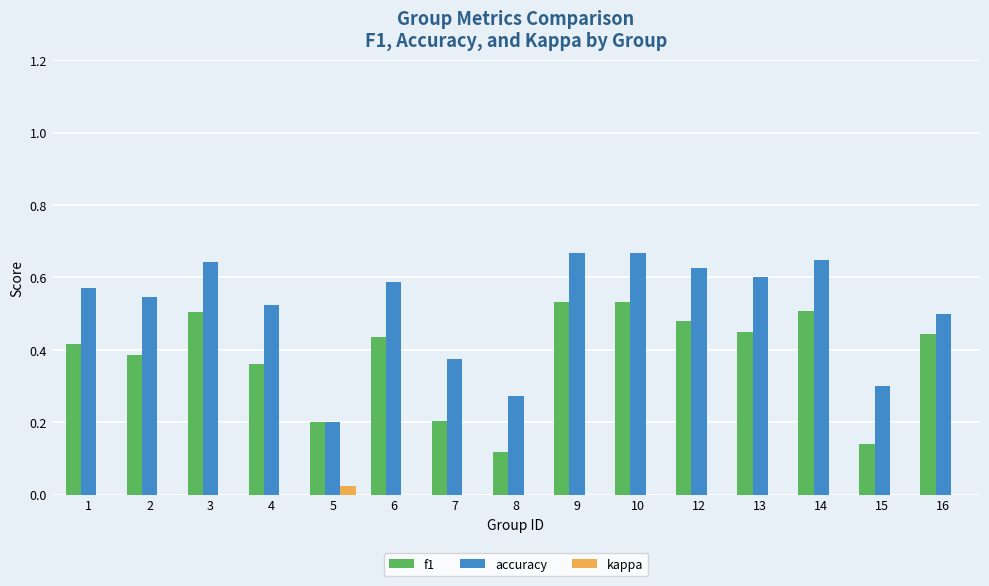

List the labels in order of accuracy value, smallest first.

5, 8, 15, 7, 16, 4, 2, 1, 6, 13, 12, 3, 14, 9, 10